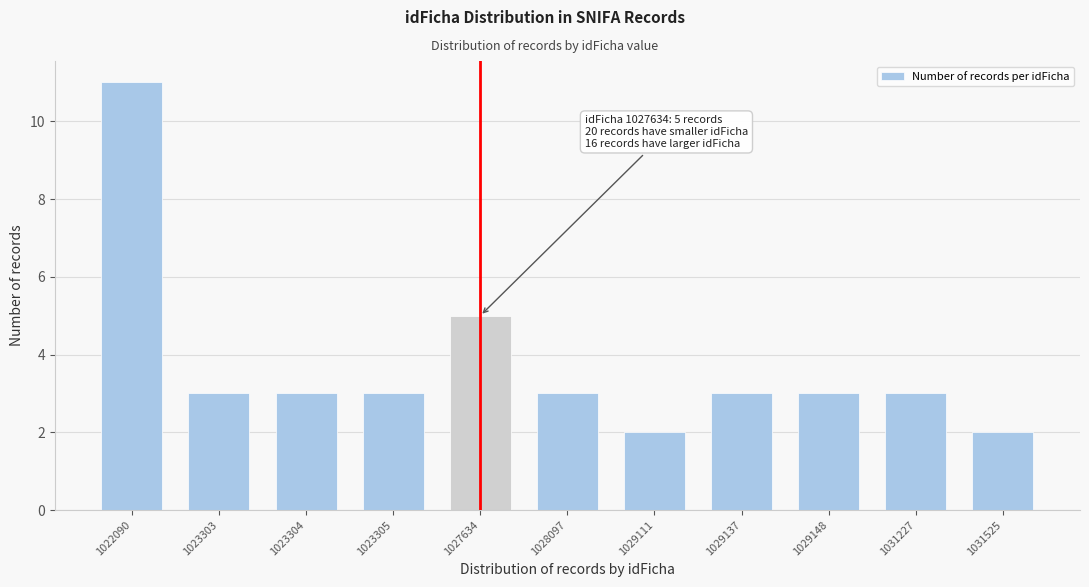

Reading right to left, list all the values displayed in this chart.

1031525=2	1031227=3	1029148=3	1029137=3	1029111=2	1028097=3	1027634=5	1023305=3	1023304=3	1023303=3	1022090=11